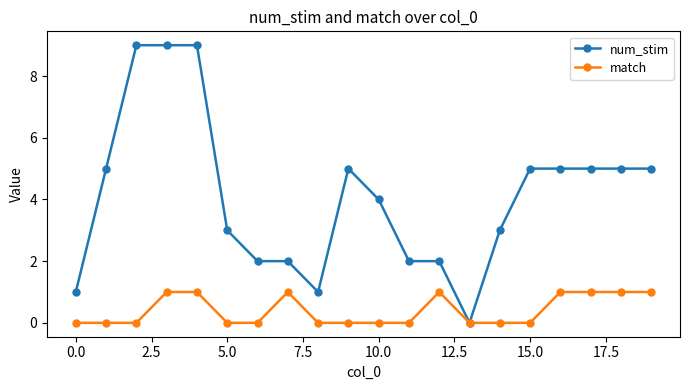

List the series in order of their overall mean, lowest first.

match, num_stim